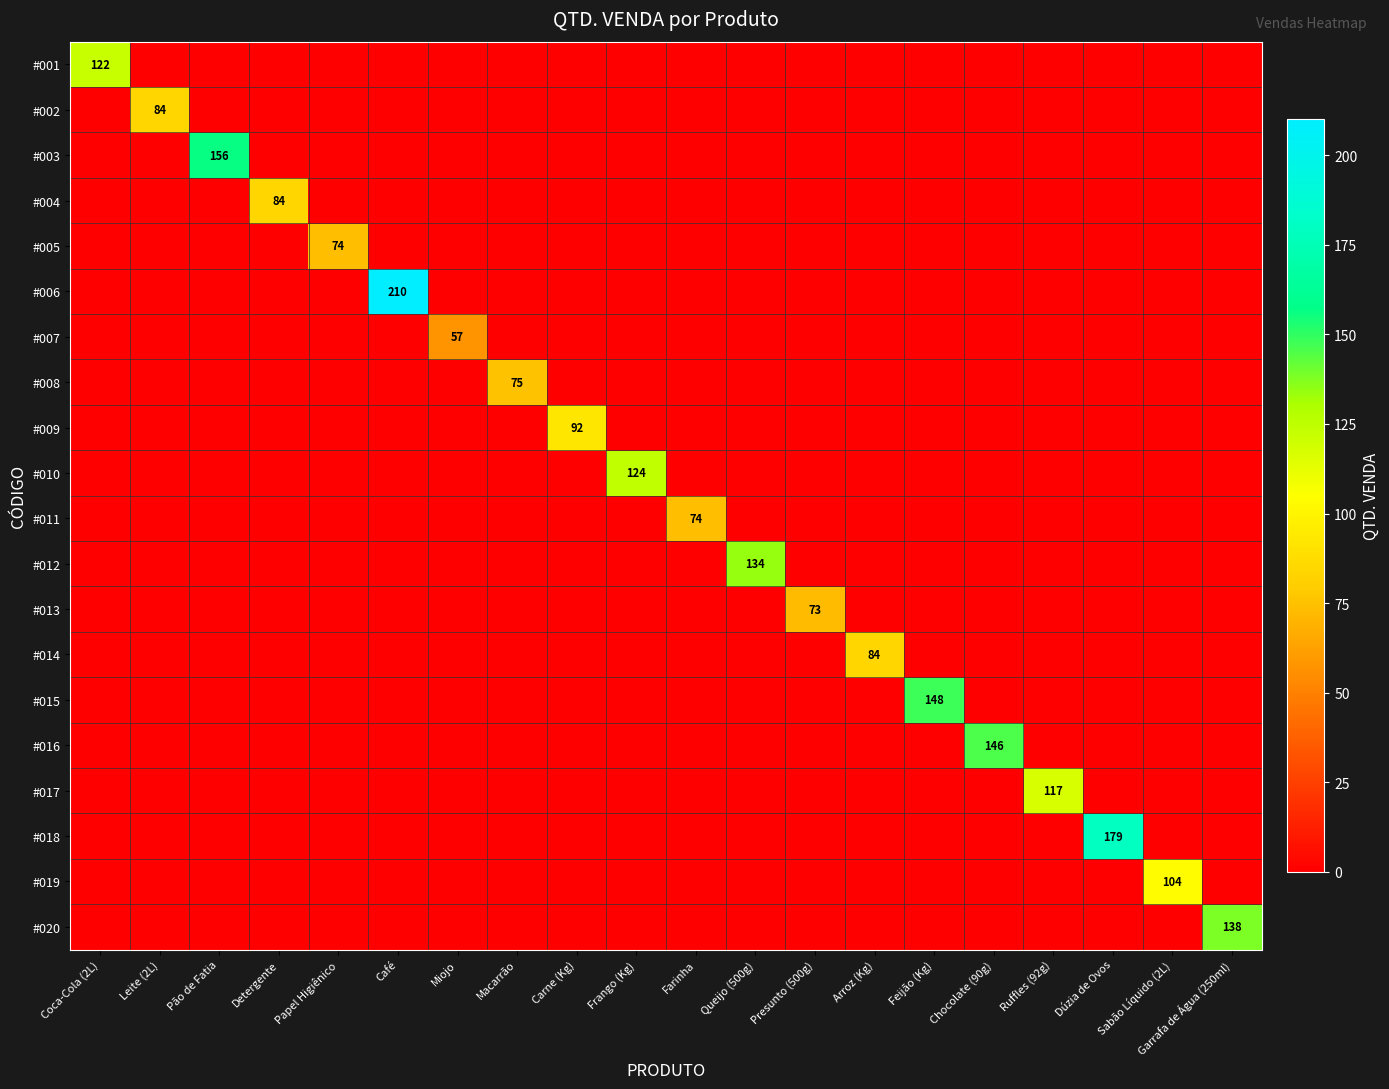

How many data points does each series have?

20